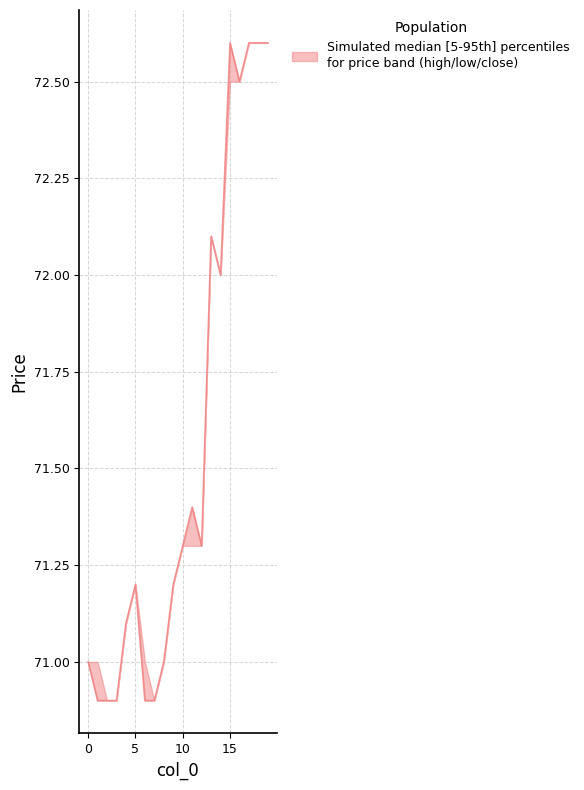

Is the value of close at 13 greater than the value of high at 15?

No